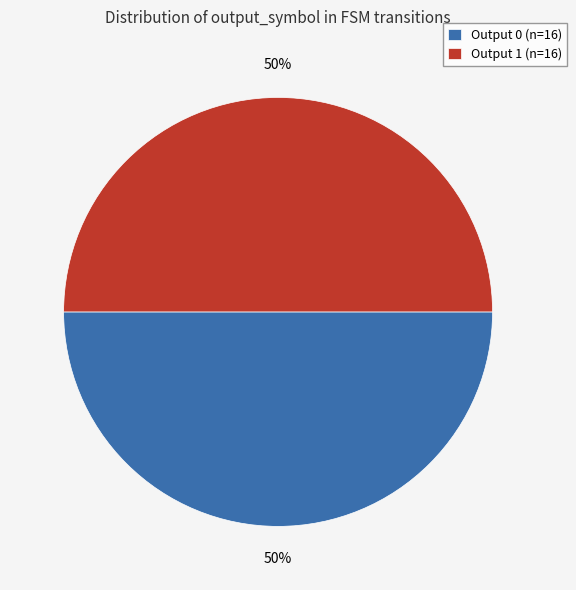

Is it true that Output 0 (n=16) is 36% of the pie?

False